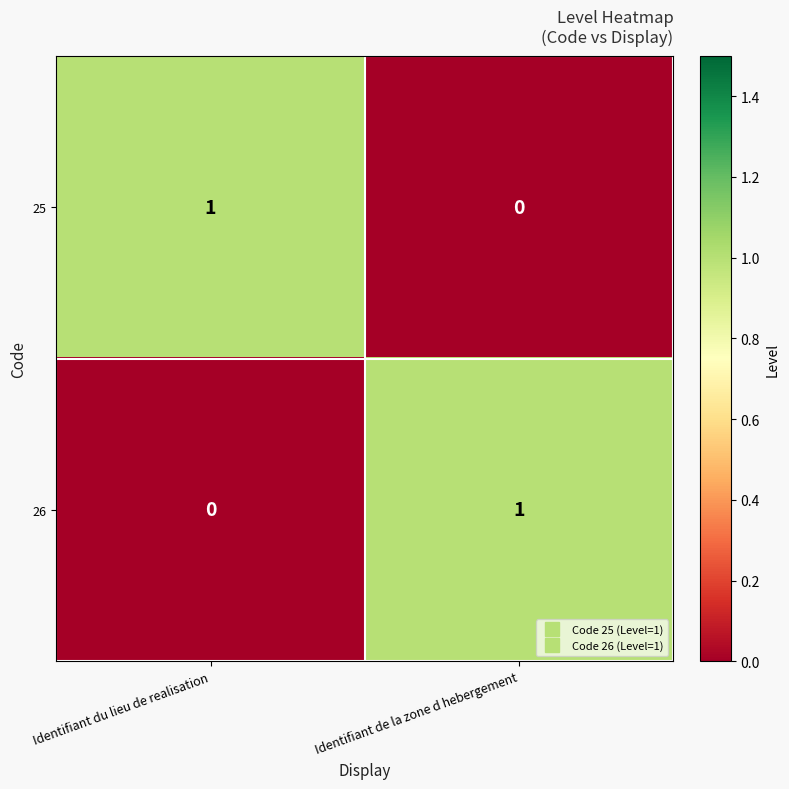

Which category has the highest value in the 26 series?

Identifiant de la zone d hebergement